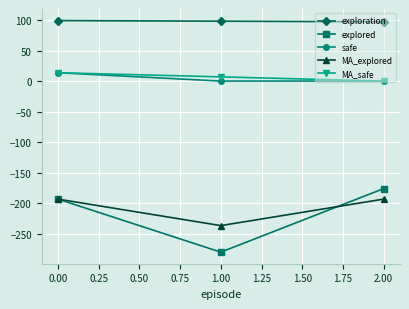

What is the smallest value displayed?

-279.9